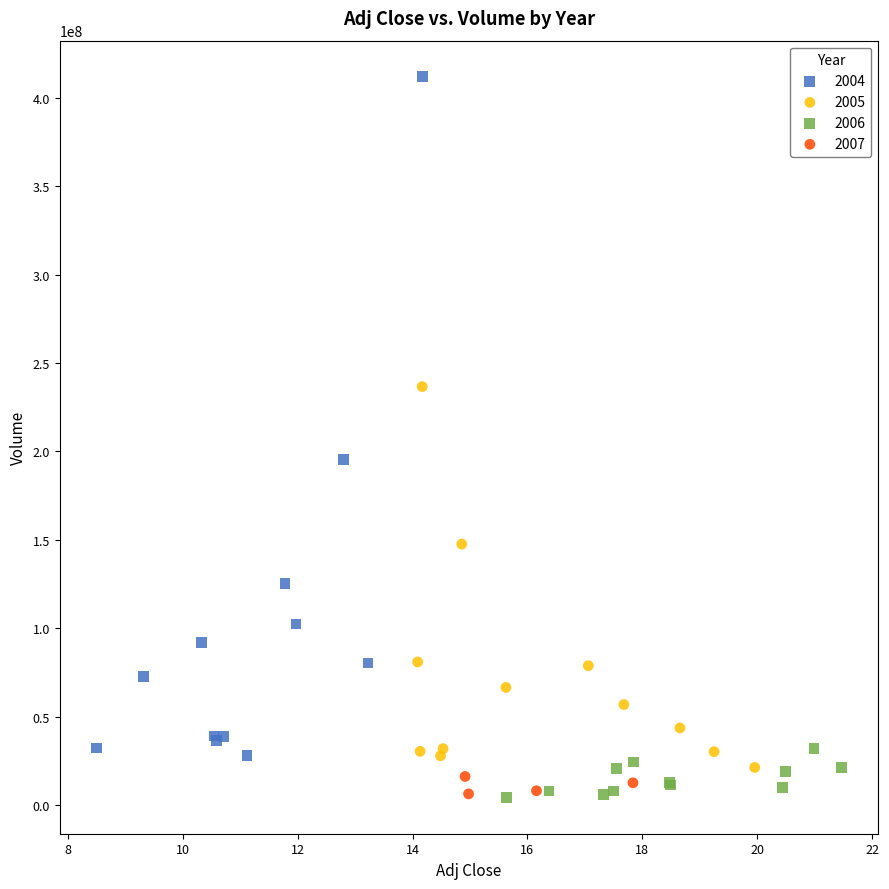

Which series has the largest Y range (max minus min)?

2004